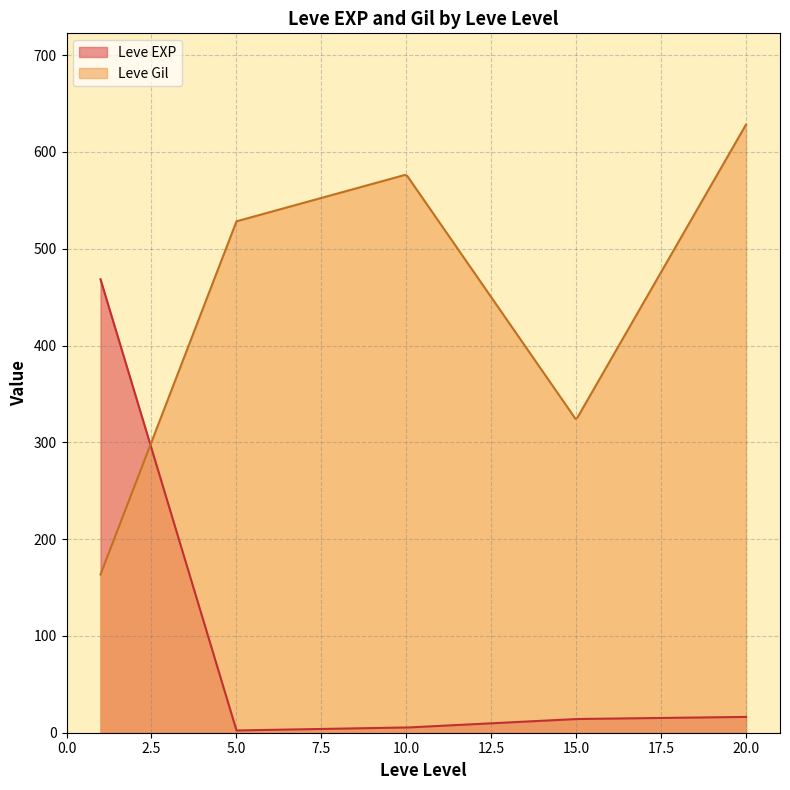

At which category does Leve EXP reach its first local peak?

1